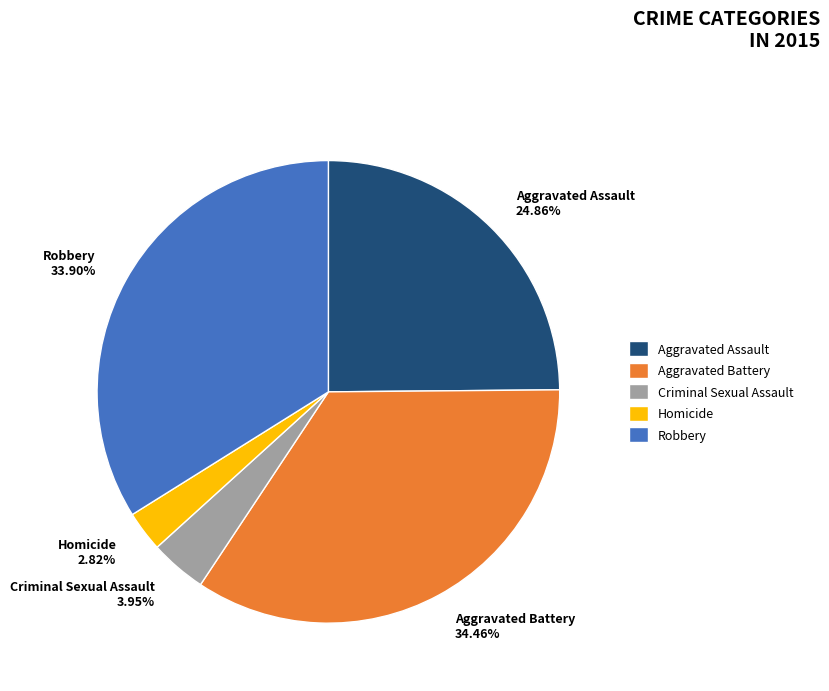

Rank the categories by value from highest to lowest.

Aggravated Battery, Robbery, Aggravated Assault, Criminal Sexual Assault, Homicide